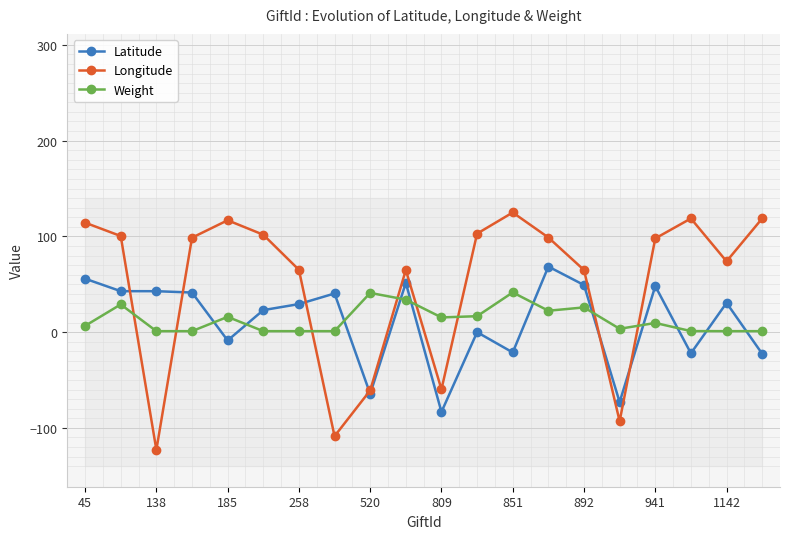

Is it true that Weight equals 1.0 at 19?

True